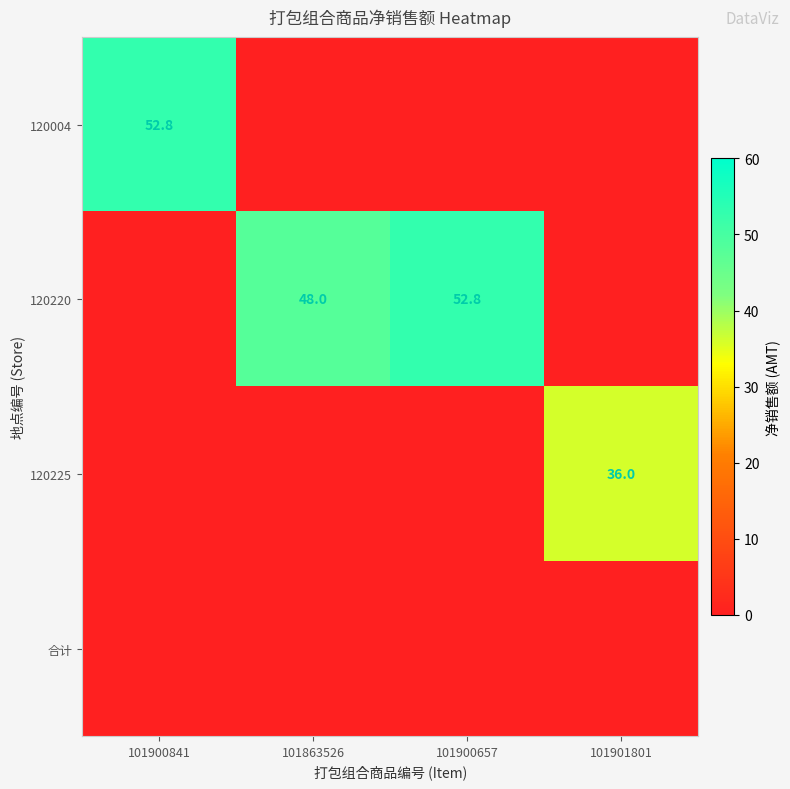

What is the total value across all series at 101900841?

52.8